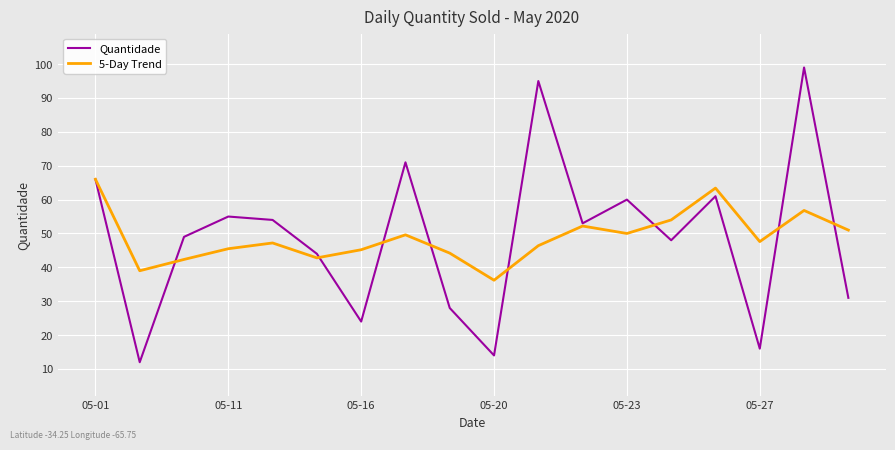

What is the difference between the maximum and minimum values in the Quantidade series?

87.0